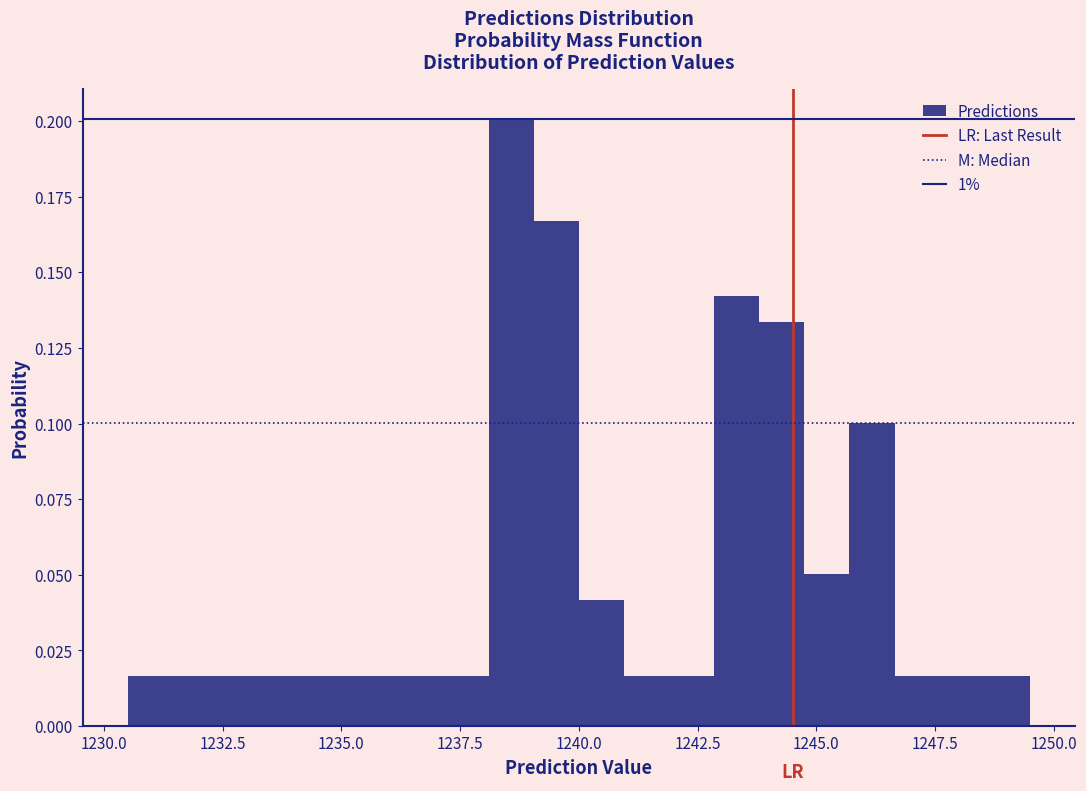

Read against the x-axis, roughly where is the centre of the tallest bar?

1238.5